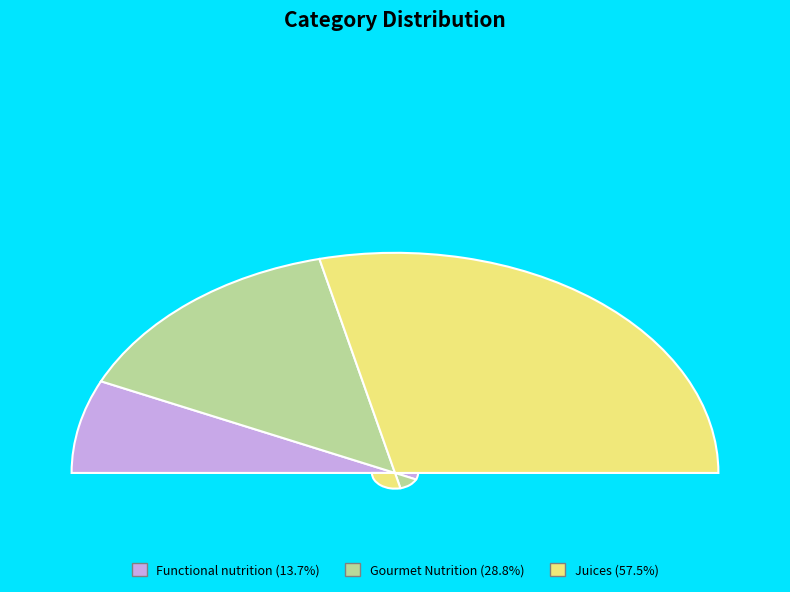

Which slice is the largest?

Juices